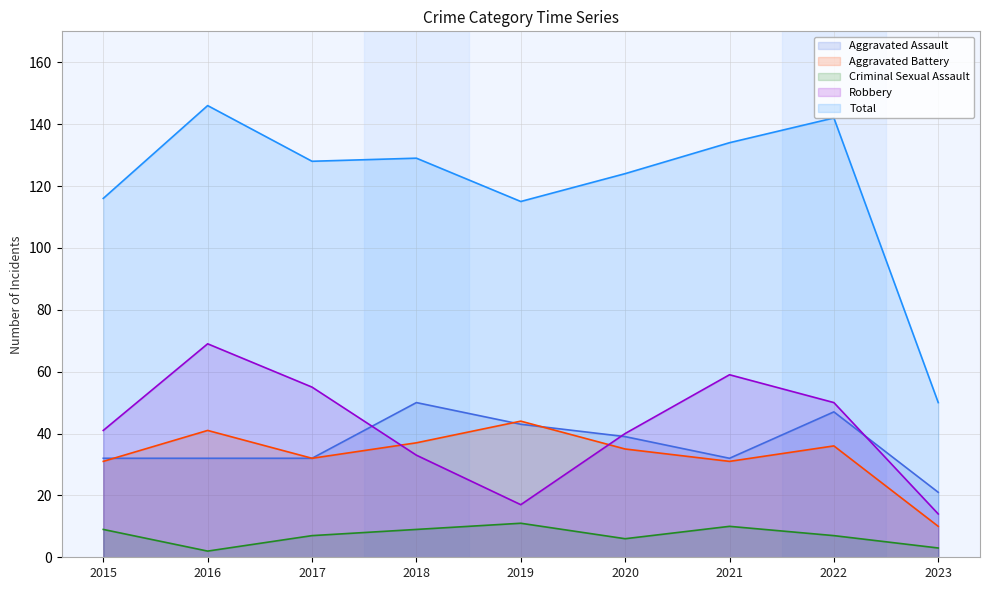

Which series has the largest range (max minus min)?

Total